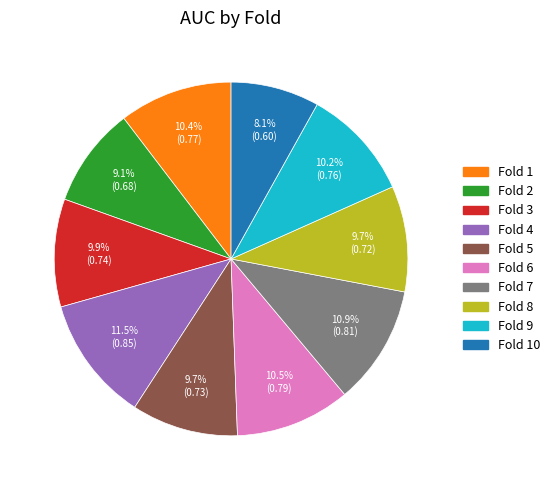

To the nearest percent, what is the average slice percentage?

10%